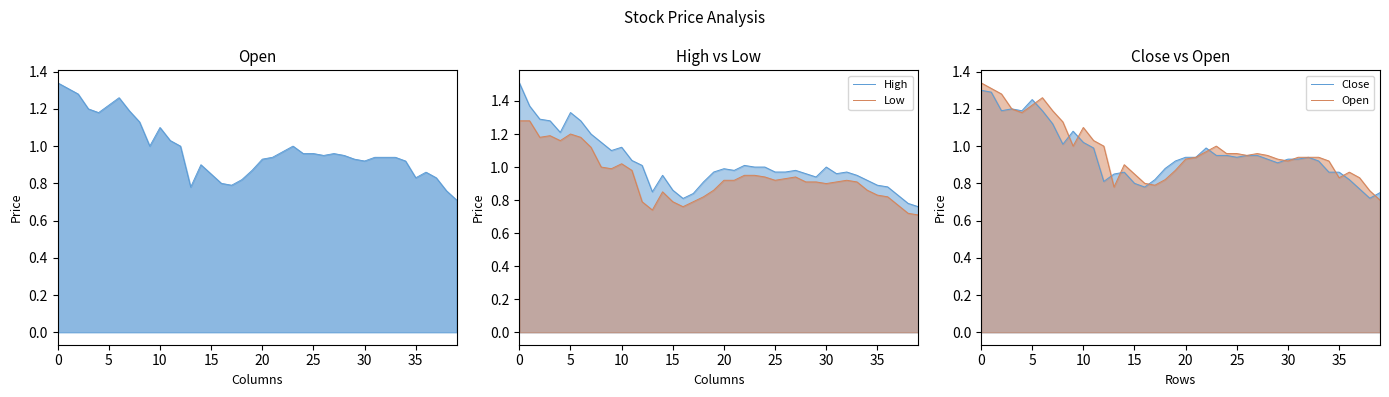

True or false: Open and Low cross at least once.

False